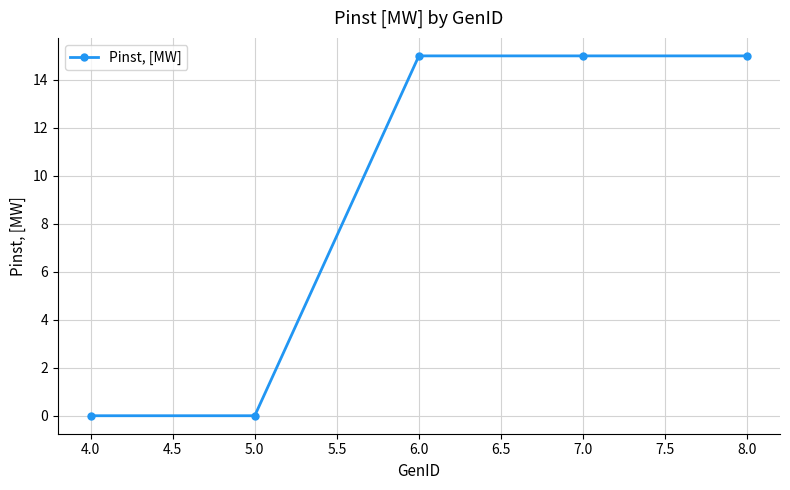

True or false: the data shows 21 at 5.0.

False